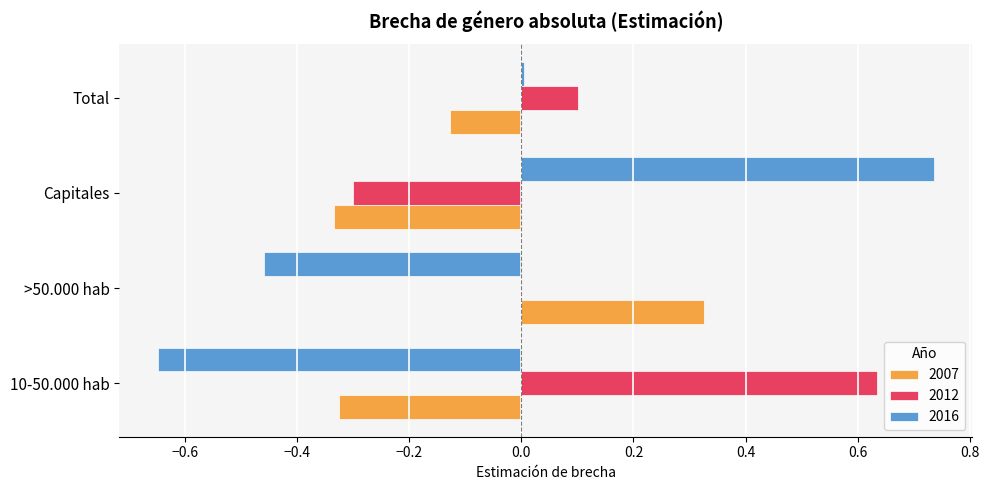

Which series has the largest total across all categories?

2012